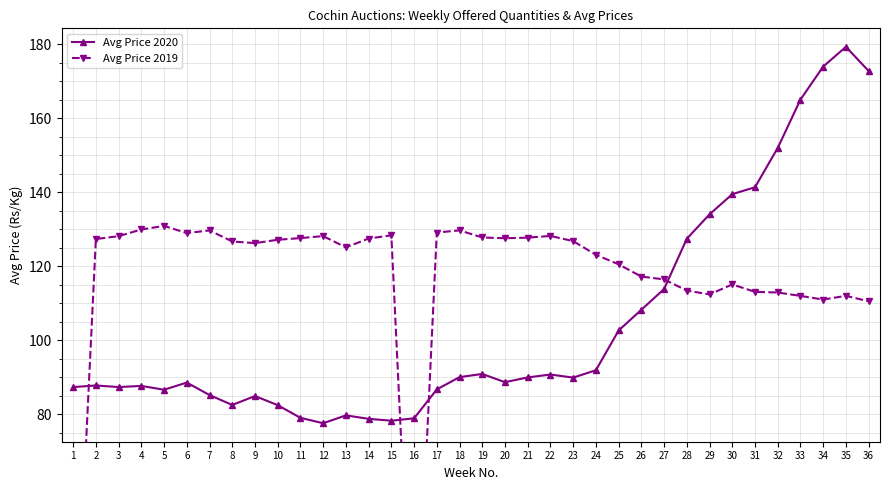

What is the highest value of the Avg Price 2019 series?

130.9